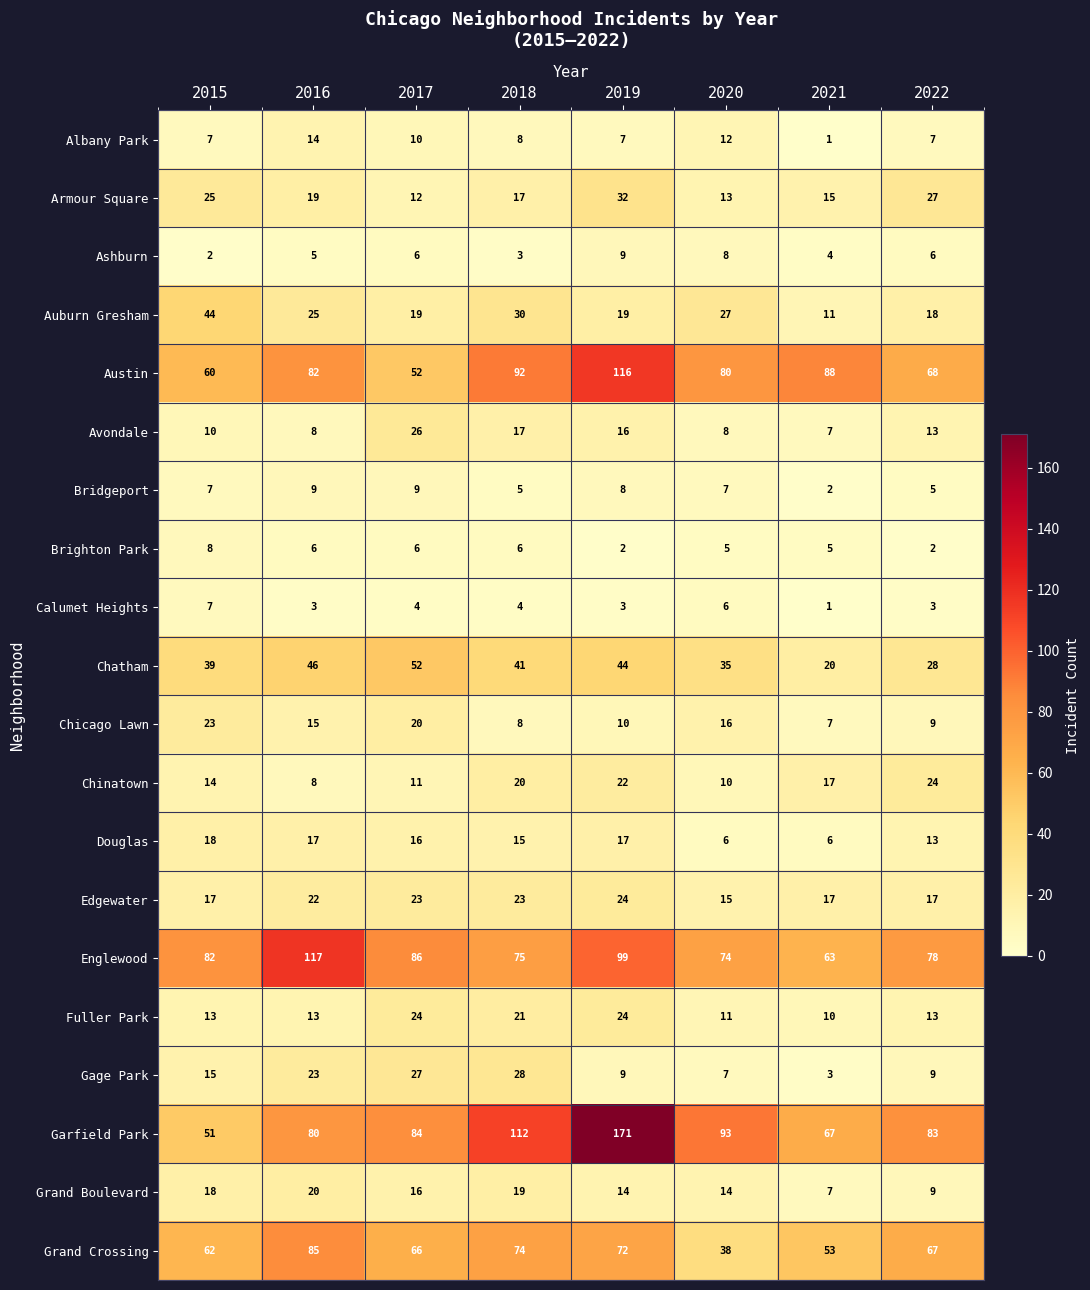

What is the difference between the maximum and minimum values in the Austin series?

64